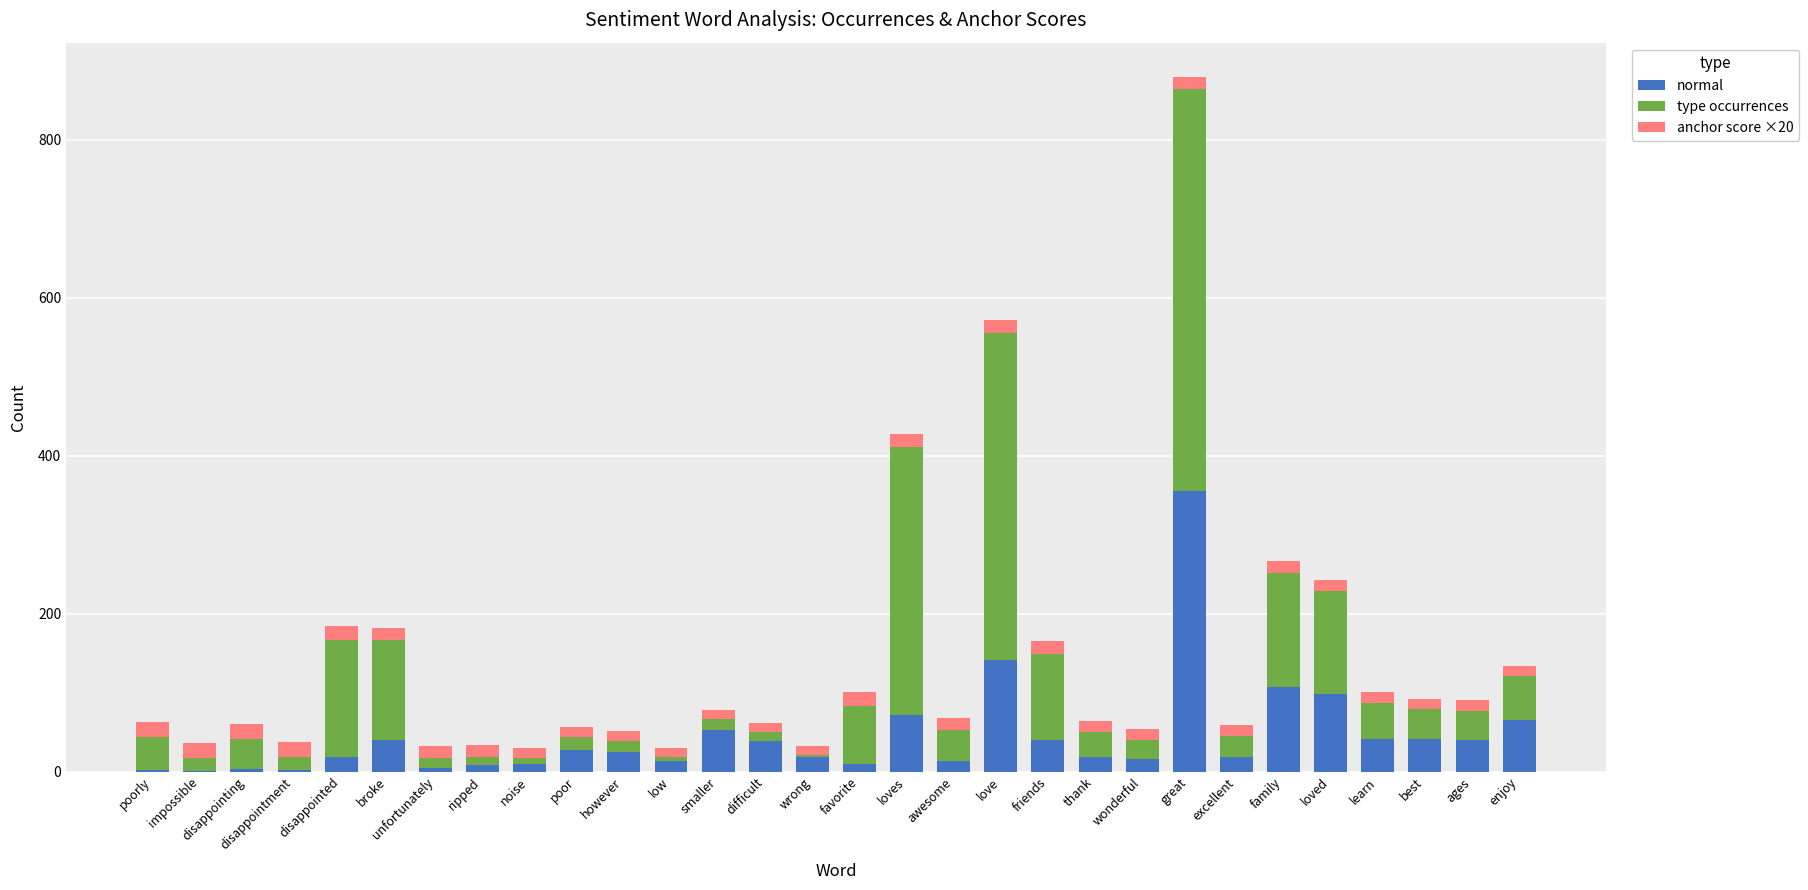

What is the sum of all normal values?

1340.0